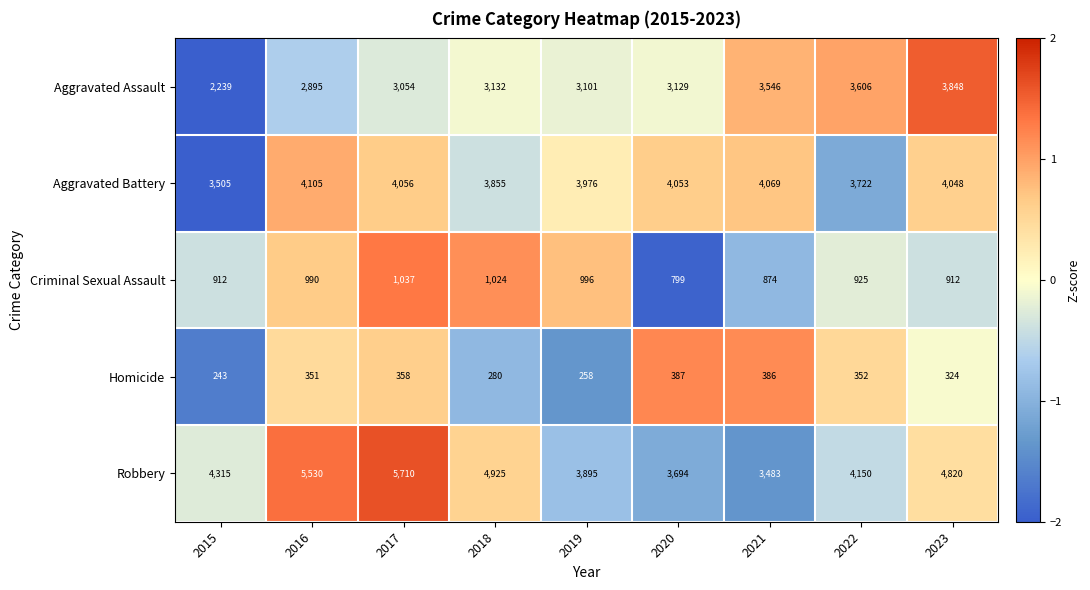

List the labels in order of Homicide value, smallest first.

2015, 2019, 2018, 2023, 2016, 2022, 2017, 2021, 2020